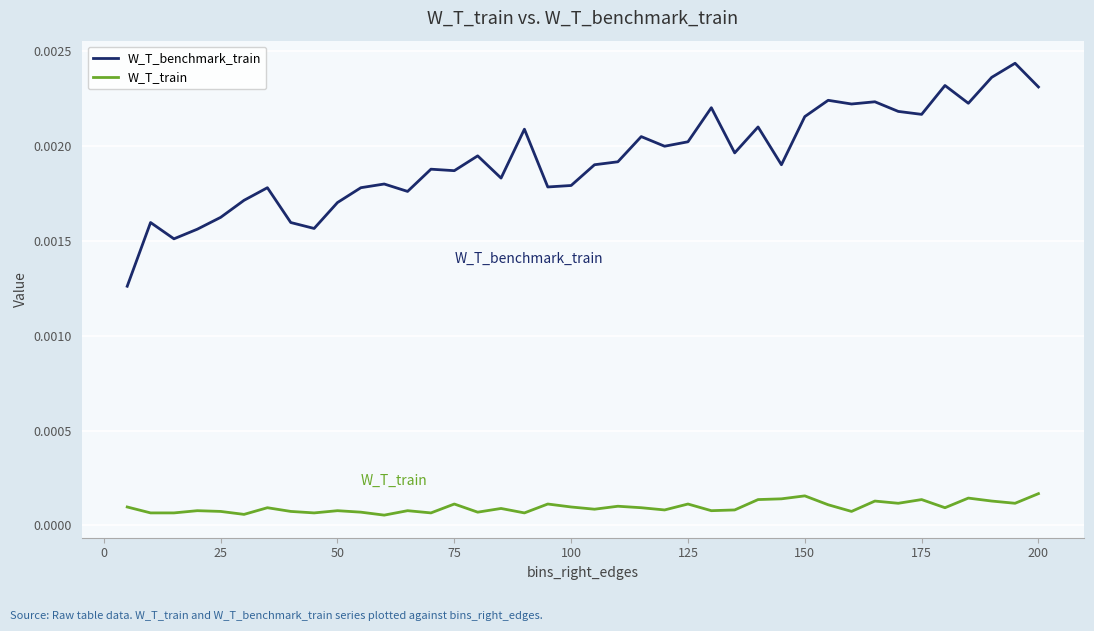

True or false: W_T_train has more than 2 points higher than both neighbors.

True